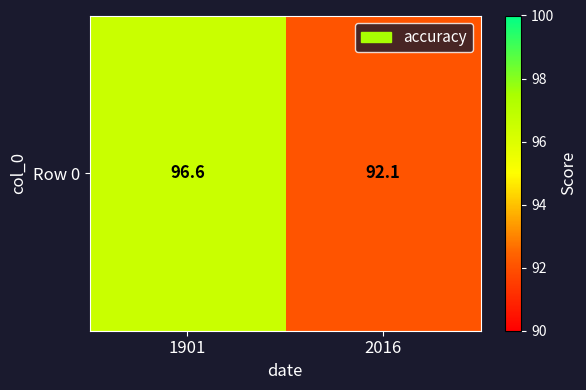

Which category has the highest value across all series?

1901